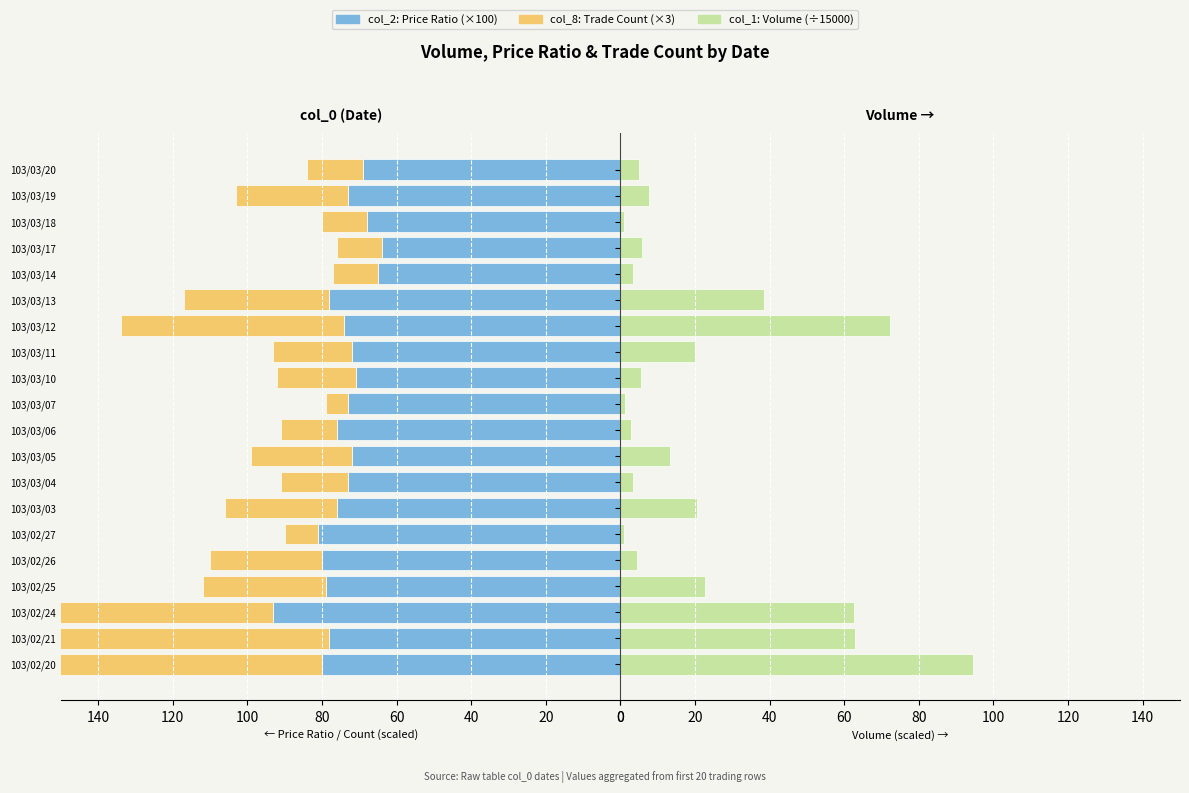

What is the difference between the maximum and minimum values in the col_2 (Price Ratio ×100) series?

29.0